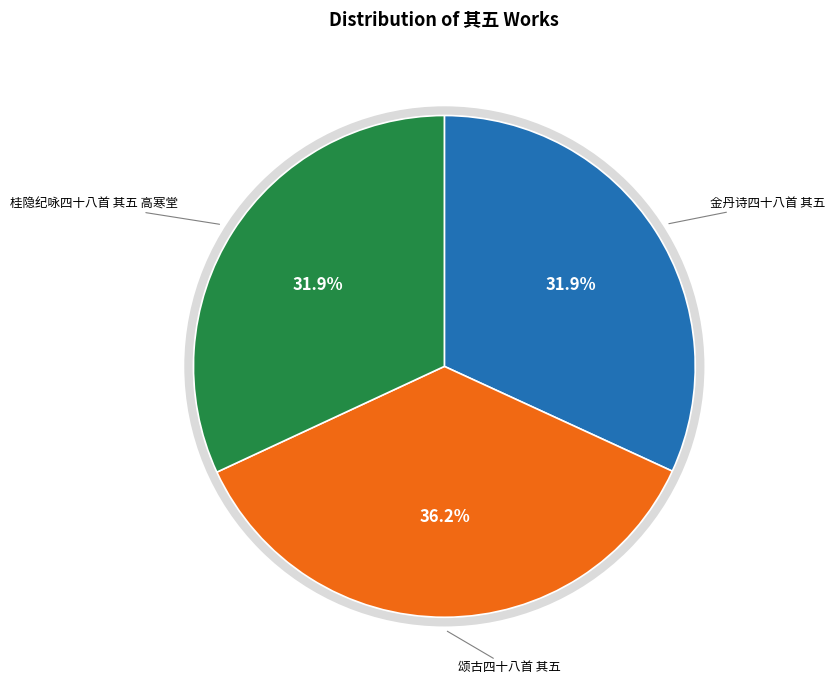

Is there any slice that represents more than half of the pie?

No